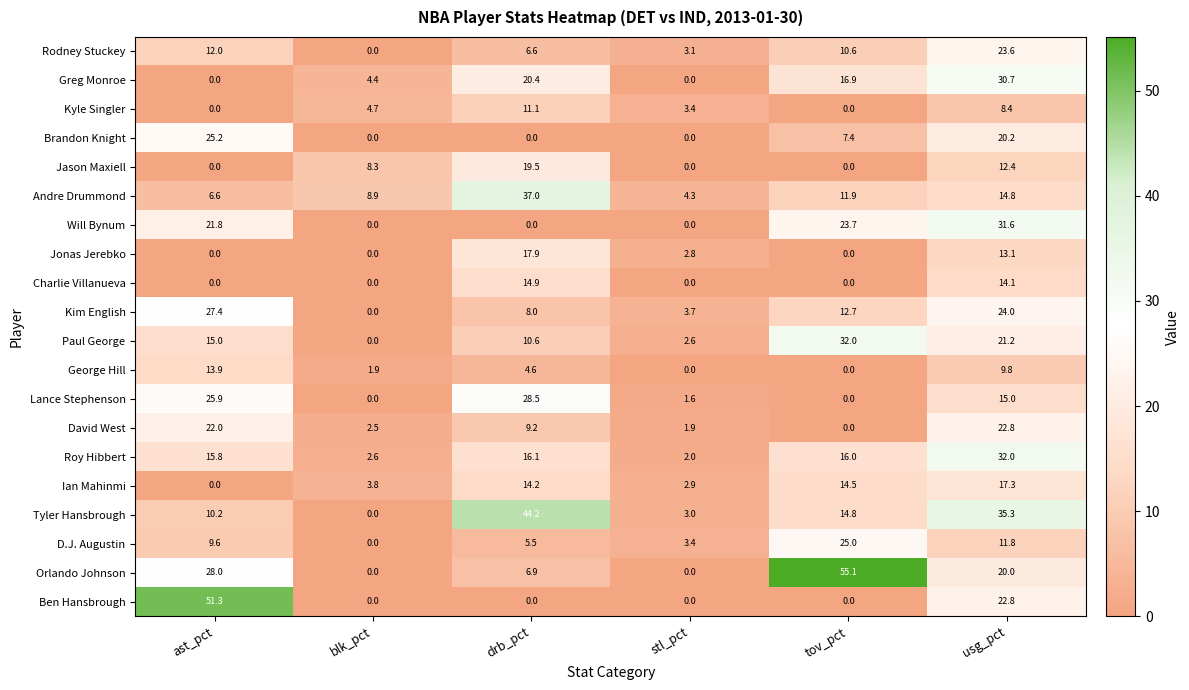

How many data points does each series have?

6